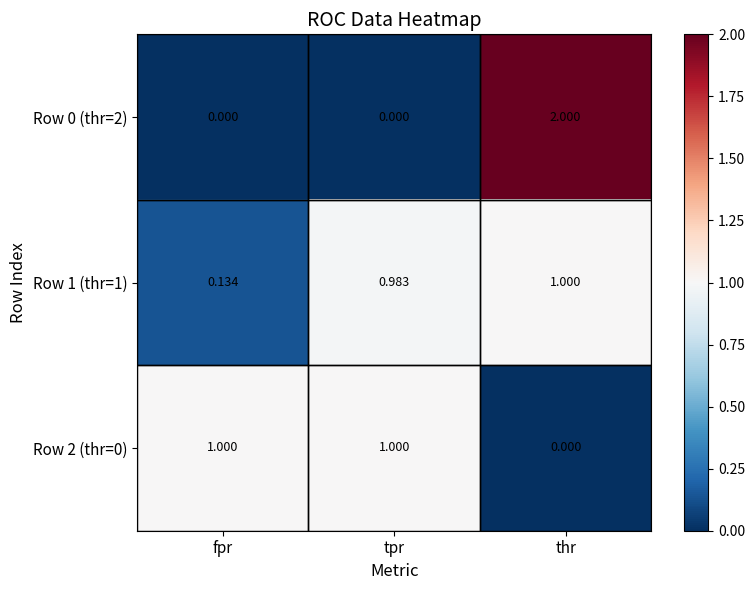

At which category is the sum across all series the highest?

thr